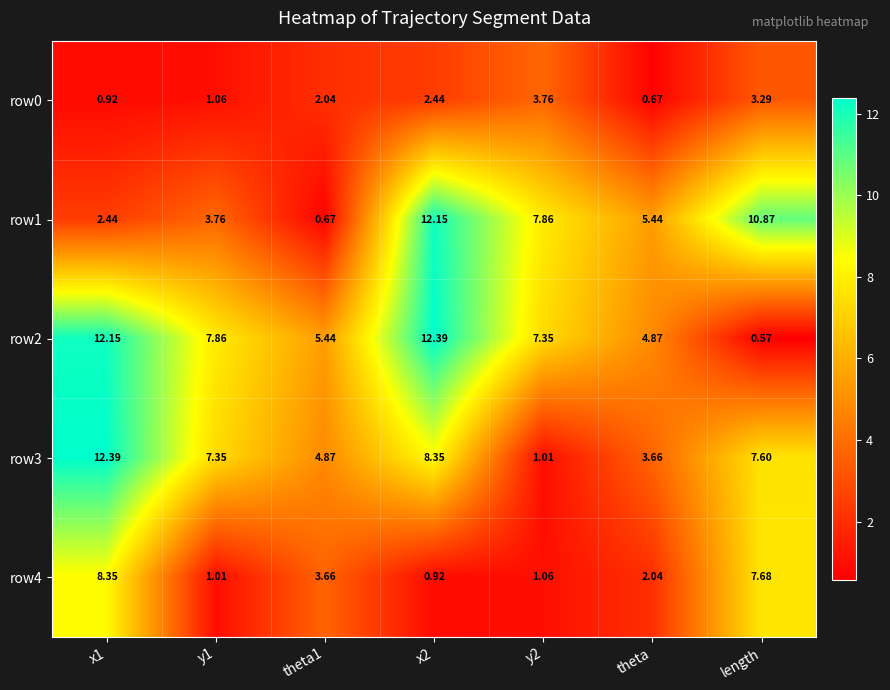

Is the value of row4 at y2 greater than the value of row1 at x1?

No